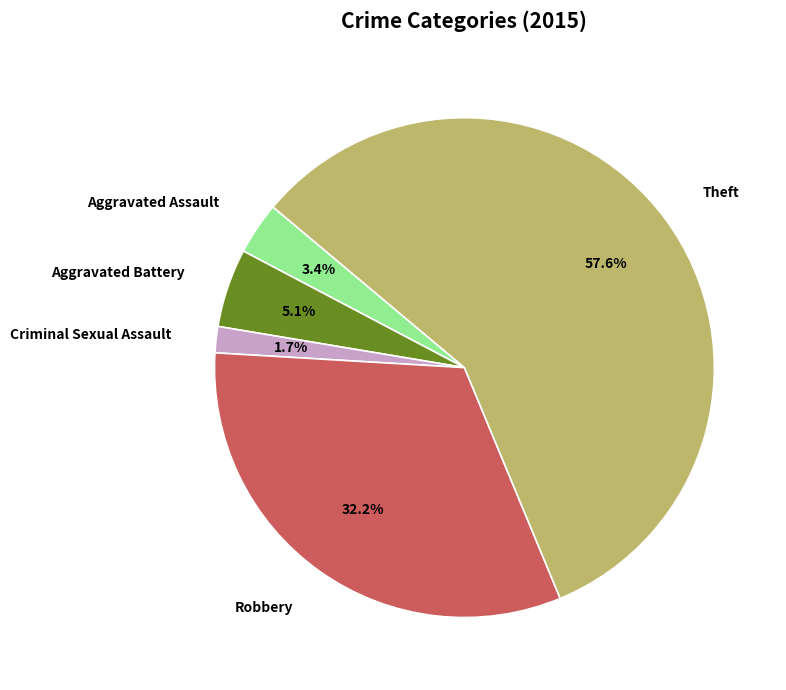

Which has a higher value, Criminal Sexual Assault or Theft?

Theft